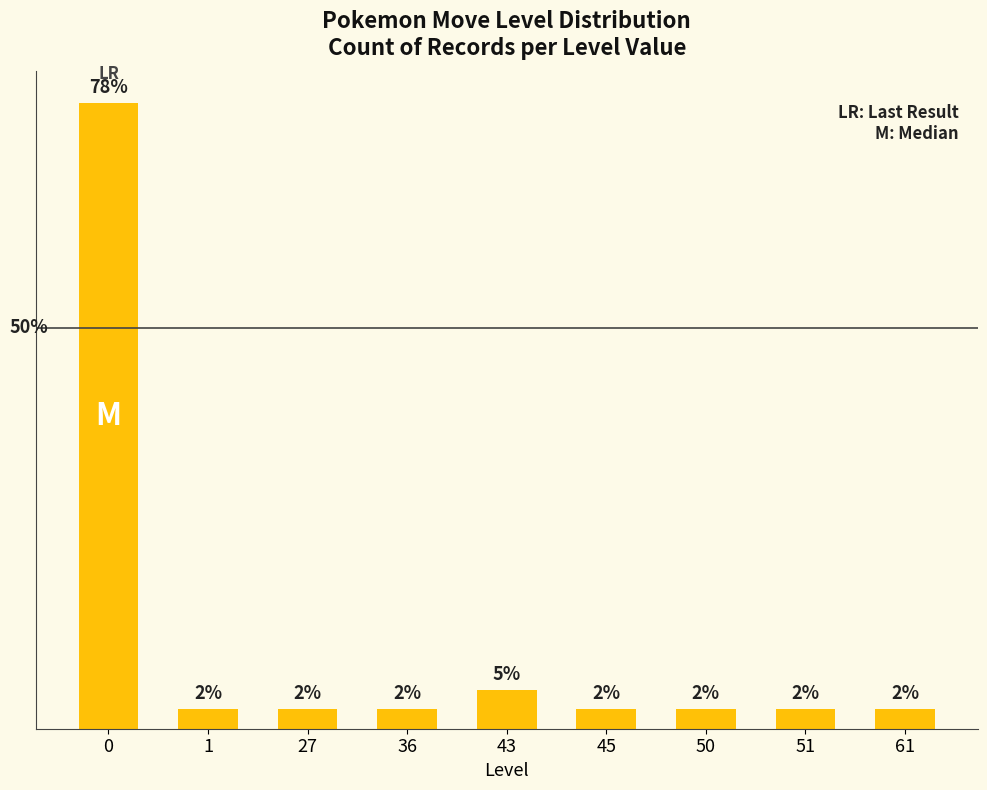

Does the chart contain any negative values?

No